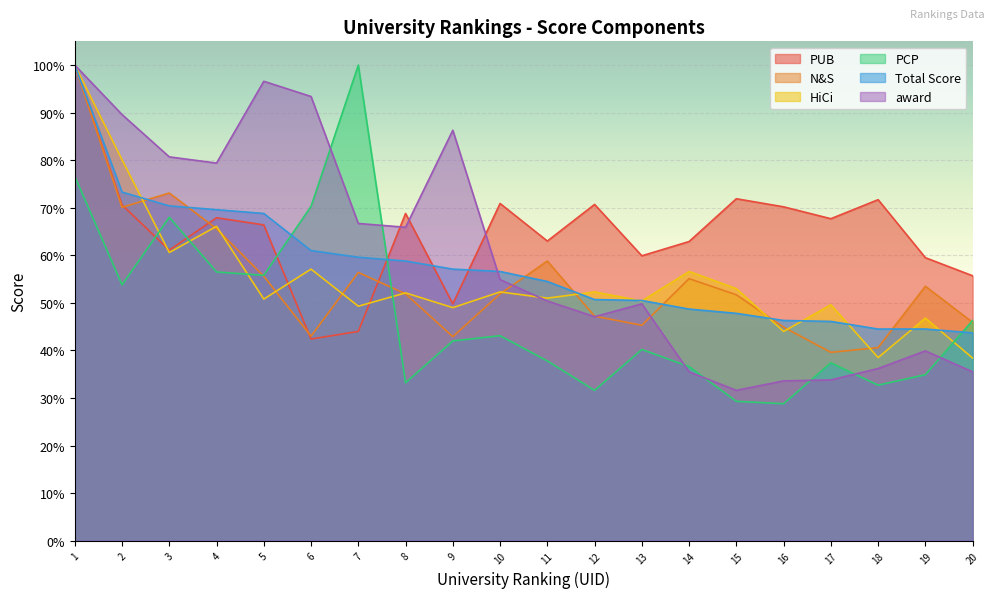

What is the value of the PUB point at the 12th from the left?

70.7